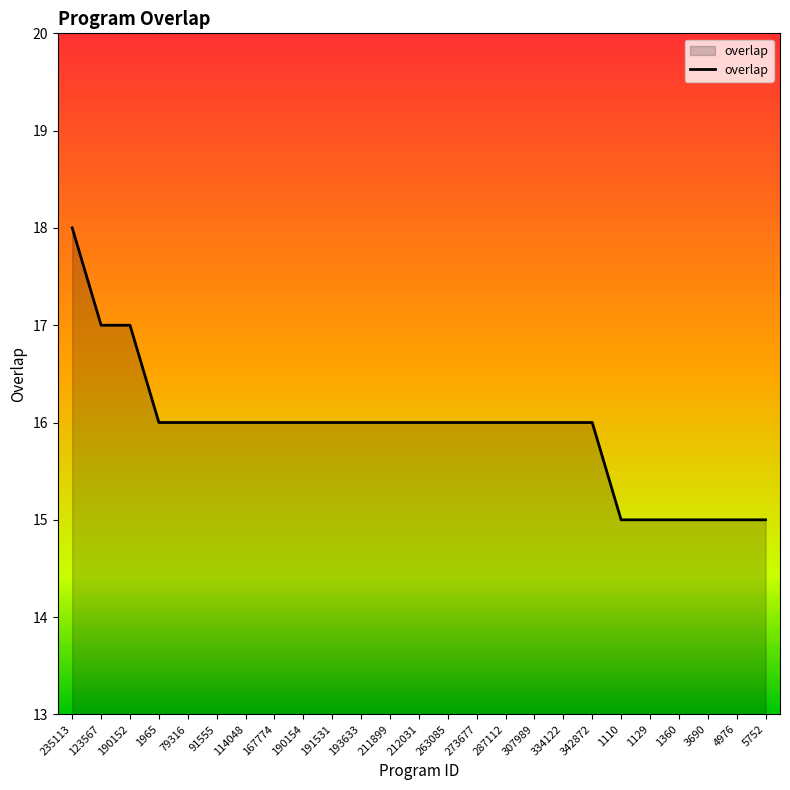

Reading right to left, what are all the values shown in this chart?

15	15	15	15	15	15	16	16	16	16	16	16	16	16	16	16	16	16	16	16	16	16	17	17	18